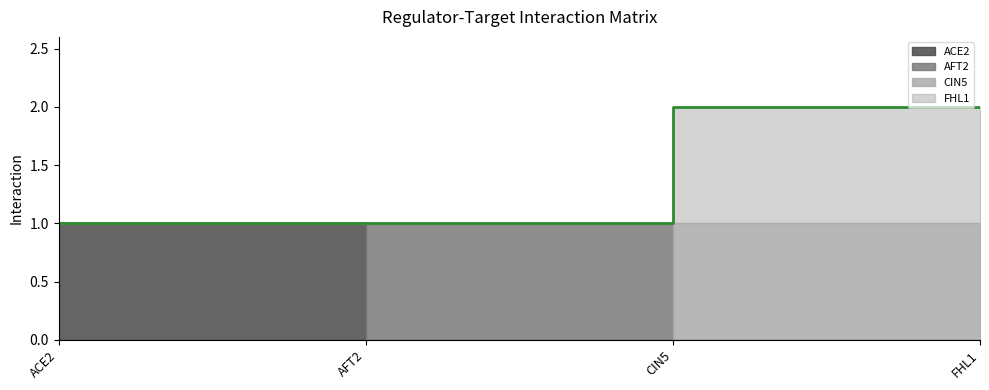

What position from the left is CIN5?

3